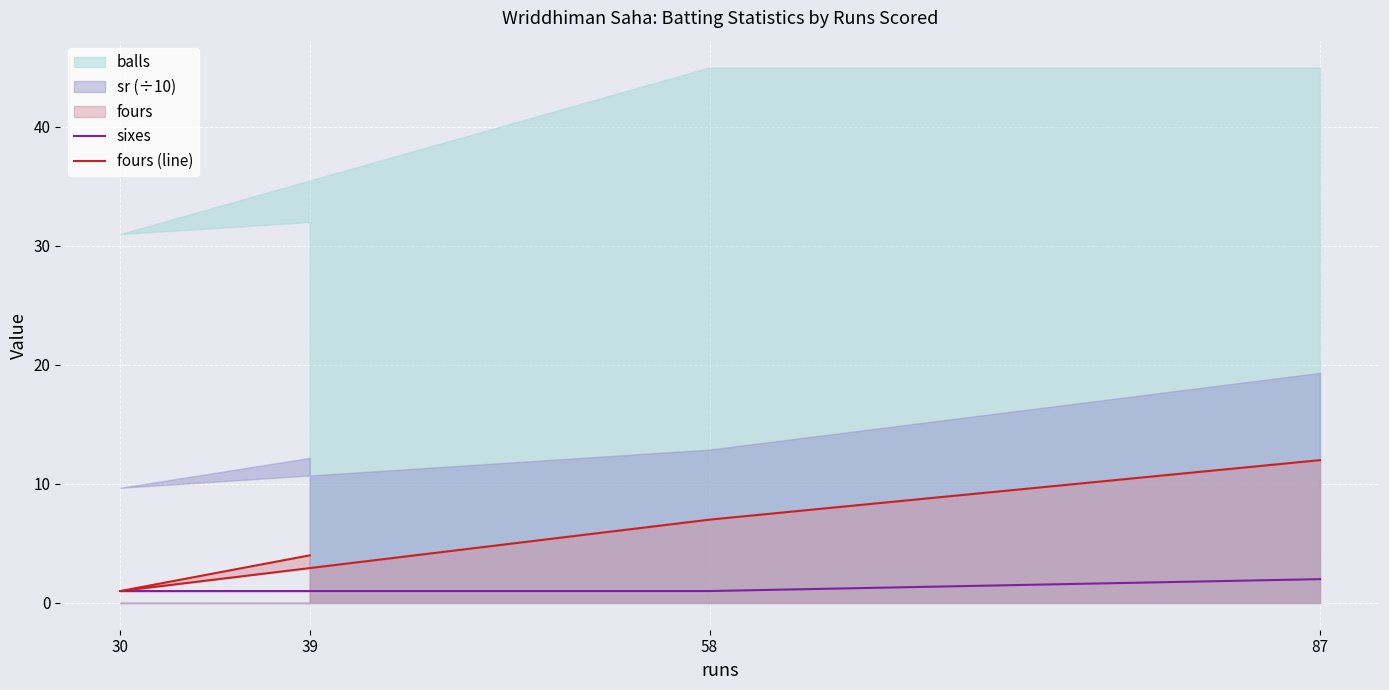

Rank the categories by fours (line) value from lowest to highest.

30, 39, 58, 87